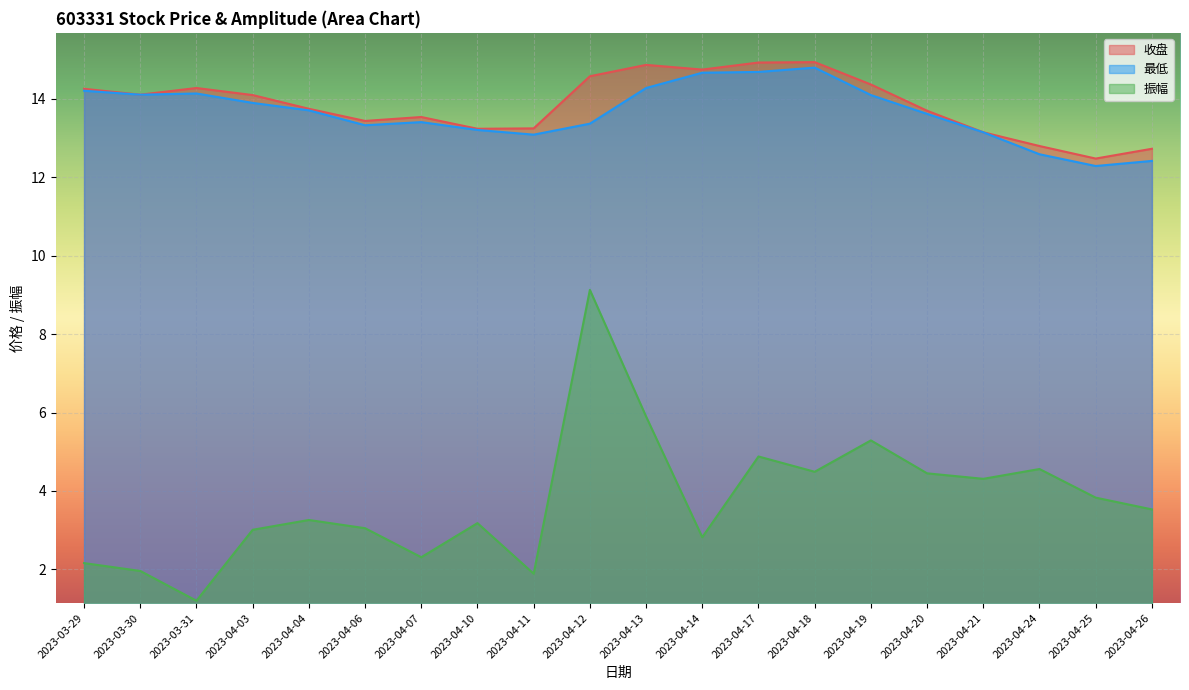

How many lines are shown in the chart?

3